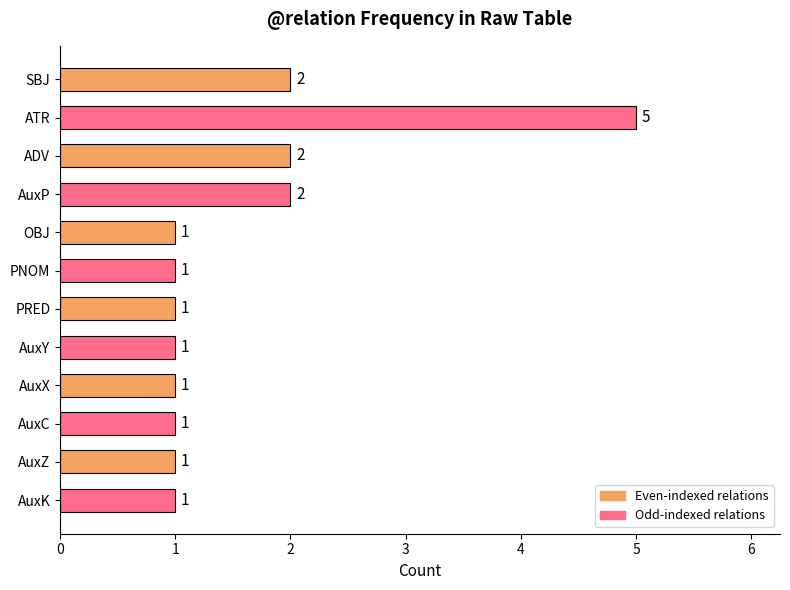

Count the values in the range 1 to 2.

11